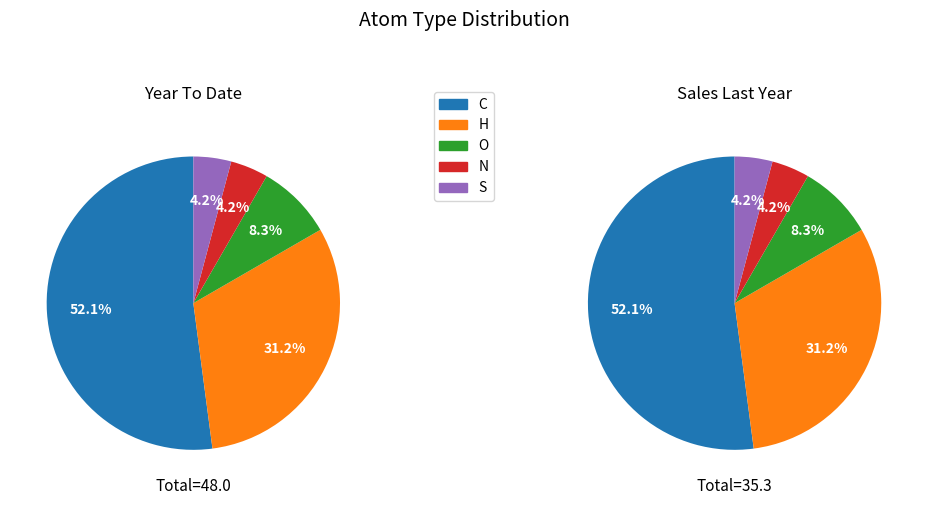

Which slice represents more than half of the pie?

C